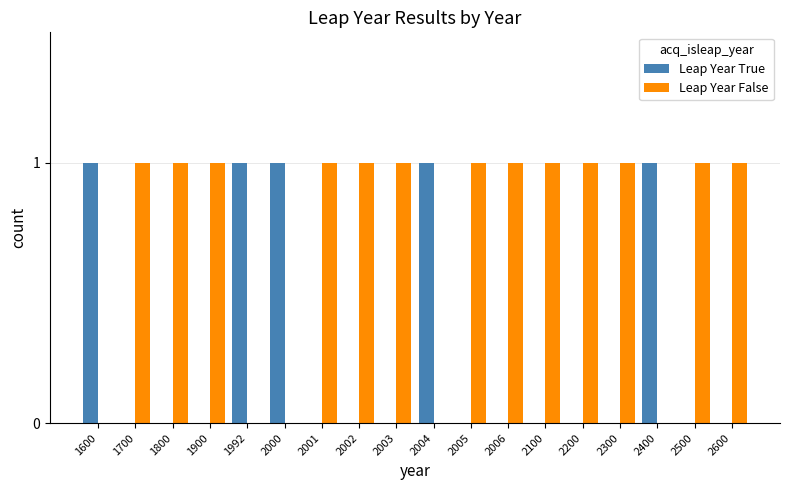

How many series are shown in this chart?

2